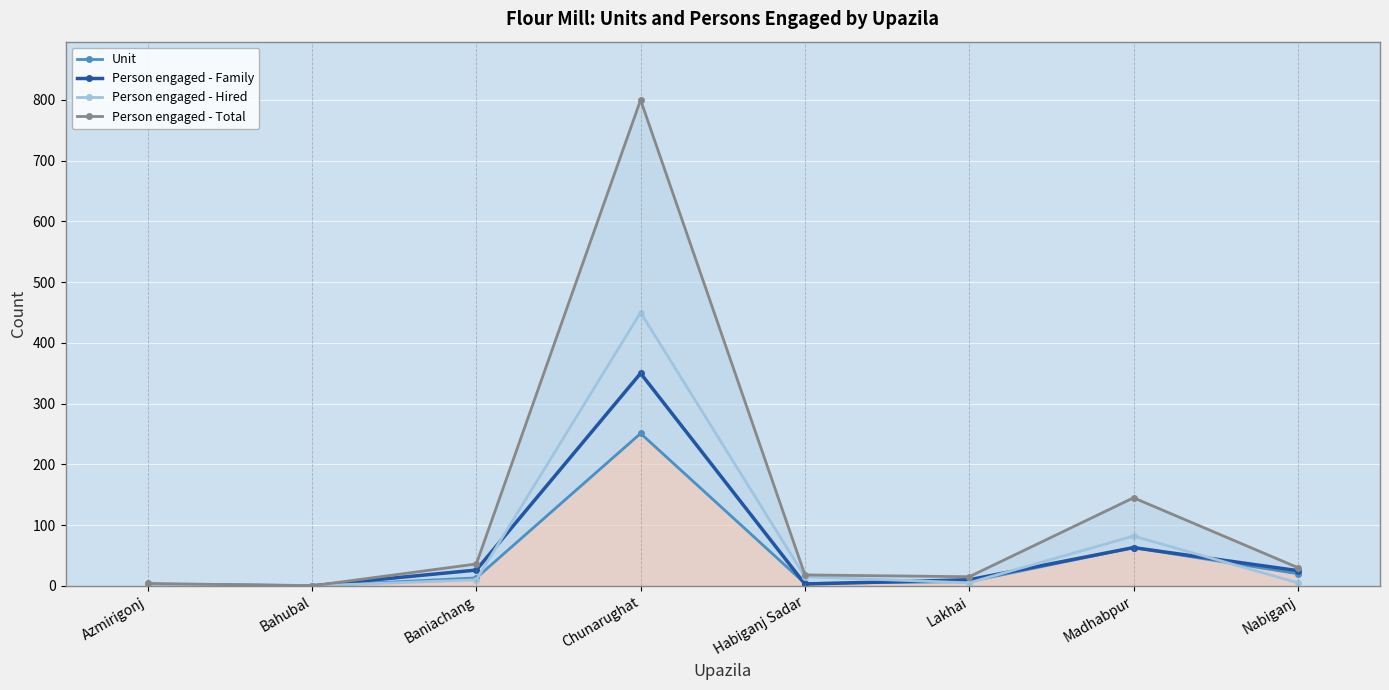

What are all the series names shown in the legend?

Unit, Person engaged - Family, Person engaged - Hired, Person engaged - Total